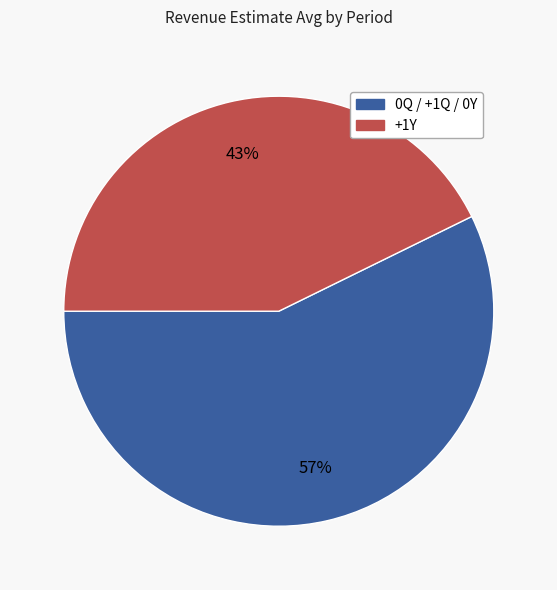

To the nearest percent, what is the average slice percentage?

50%